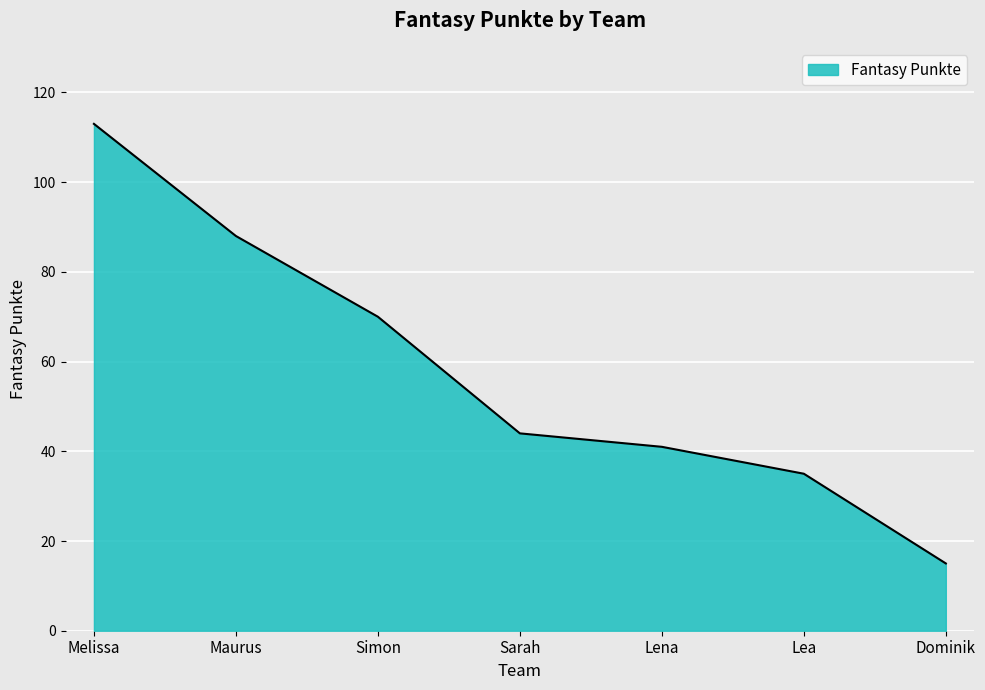

Rank the categories by value from lowest to highest.

Dominik, Lea, Lena, Sarah, Simon, Maurus, Melissa